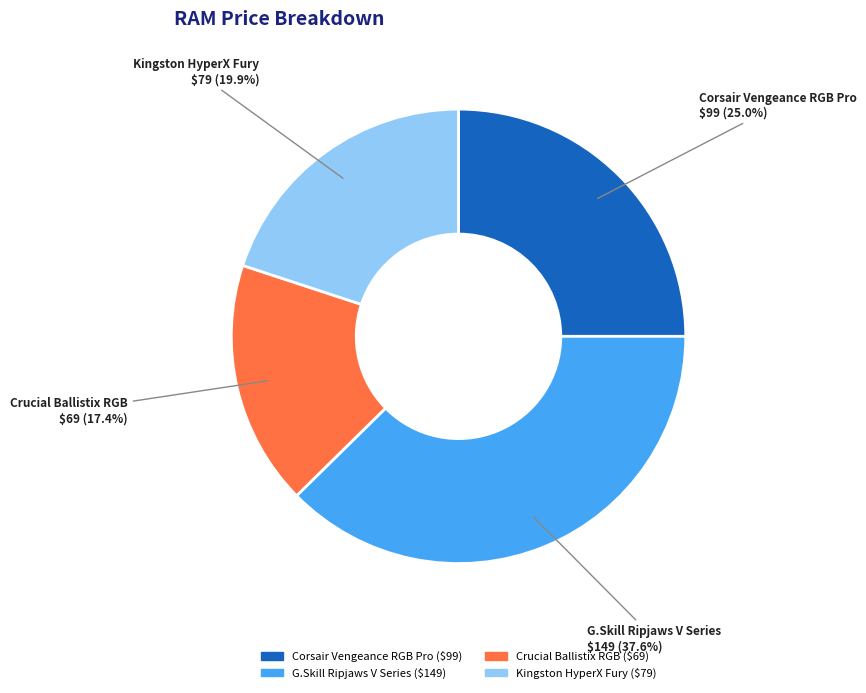

What is the ratio of the value at Corsair Vengeance RGB Pro to the value at Crucial Ballistix RGB?

1.4